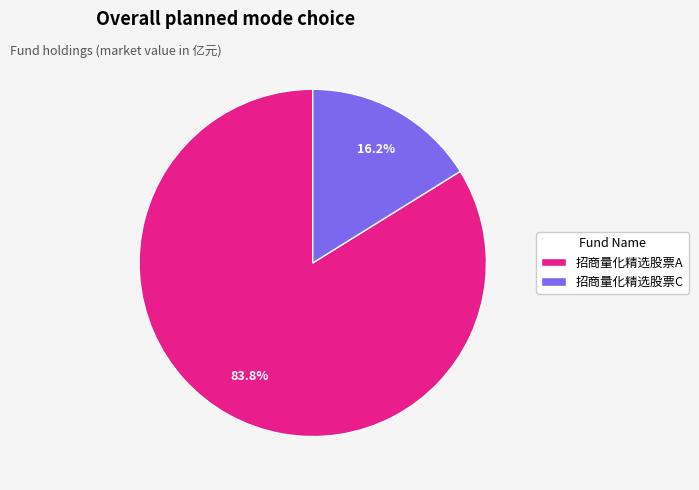

True or false: 招商量化精选股票A accounts for 74% of the total.

False